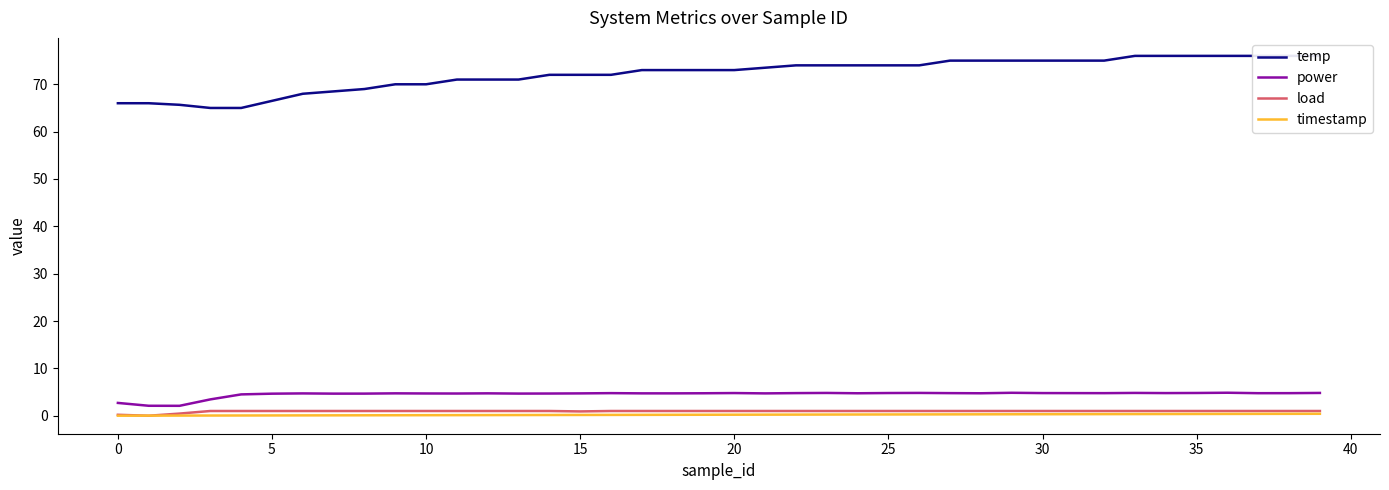

How many data points does each series have?

40